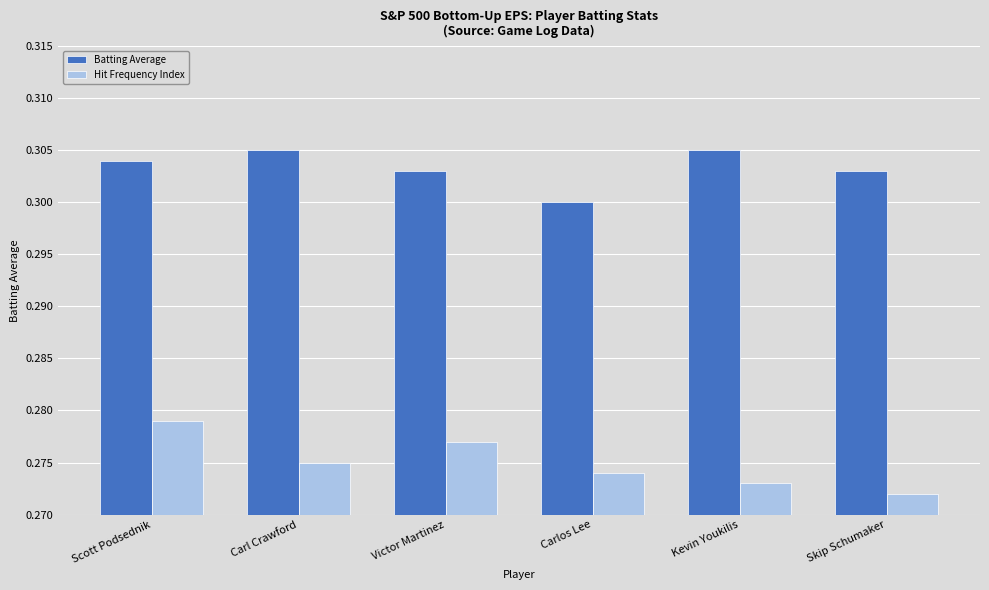

Rank the series by their average value, from lowest to highest.

Hit Frequency Index, Batting Average